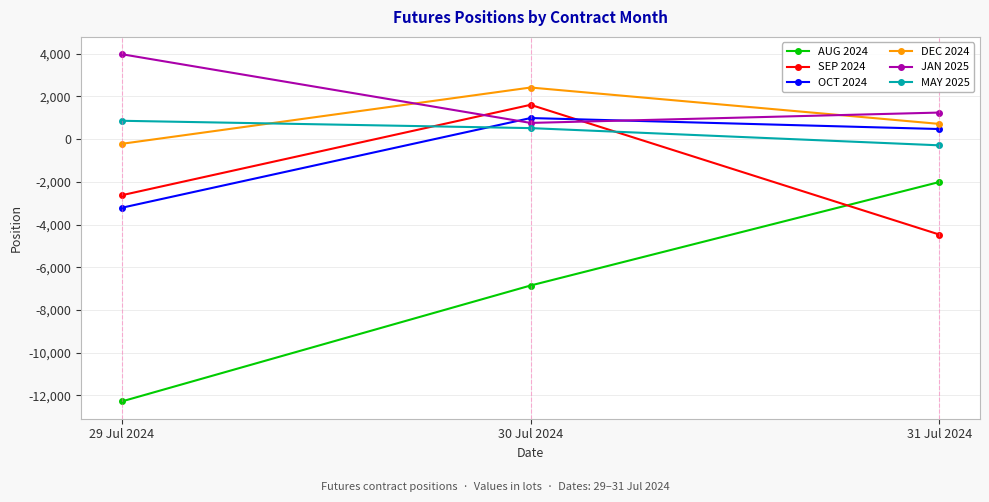

What is the sum of all OCT 2024 values?

-1766